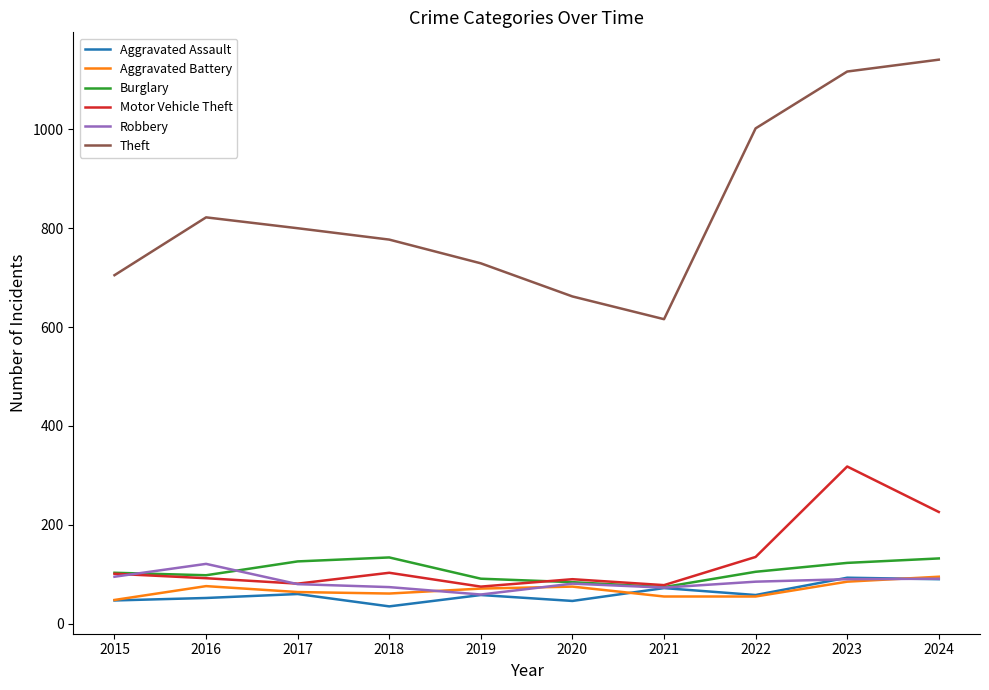

True or false: Robbery and Theft cross at least once.

False